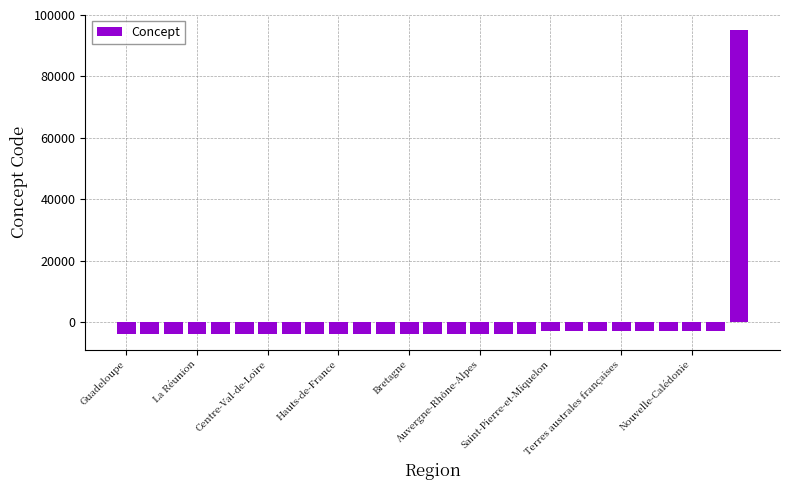

How many data points does each series have?

27